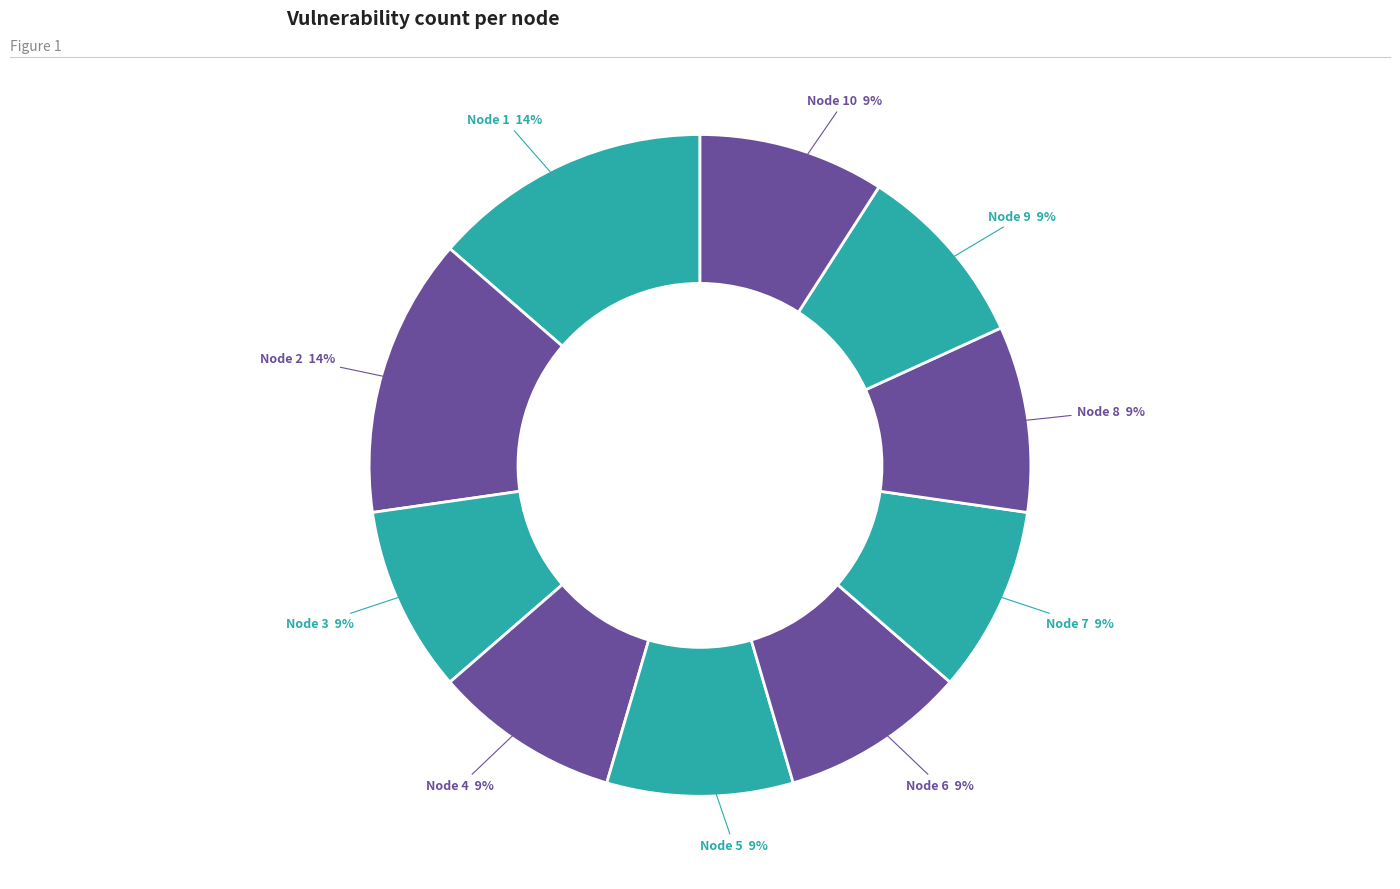

Combined, do Node 1 and Node 5 account for over 50%?

No